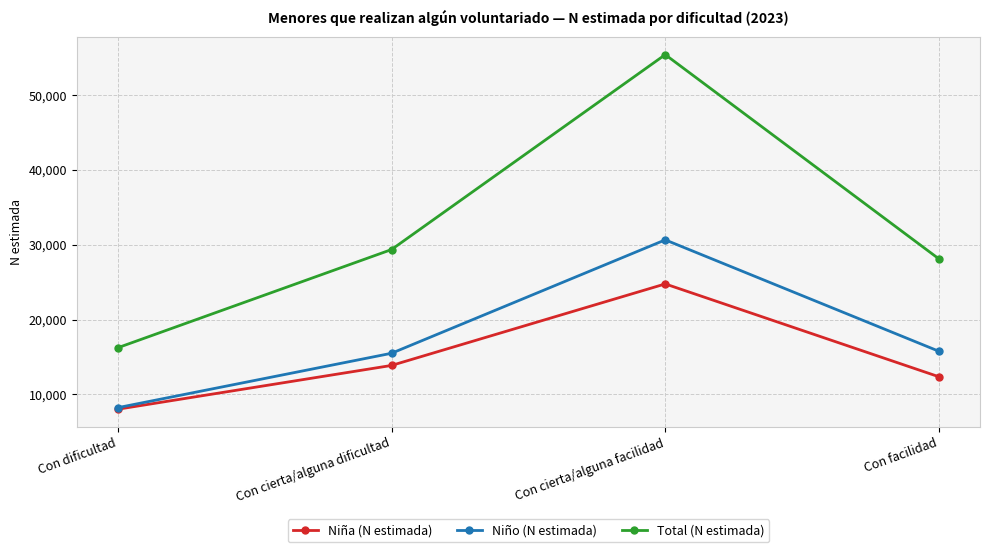

What is the maximum value for Total (N estimada)?

55428